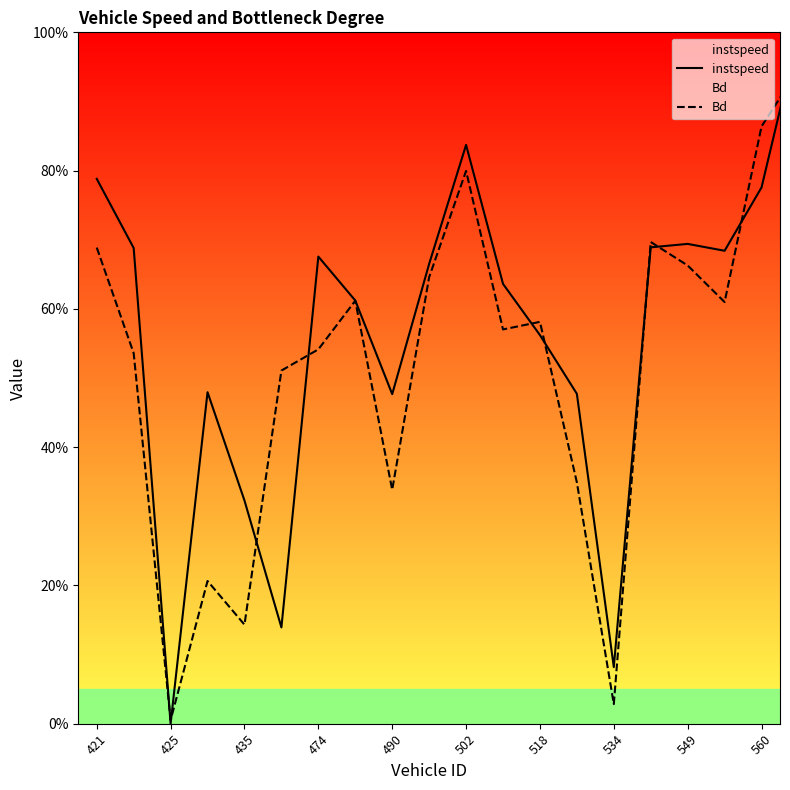

At which category is the sum across all series the highest?

19